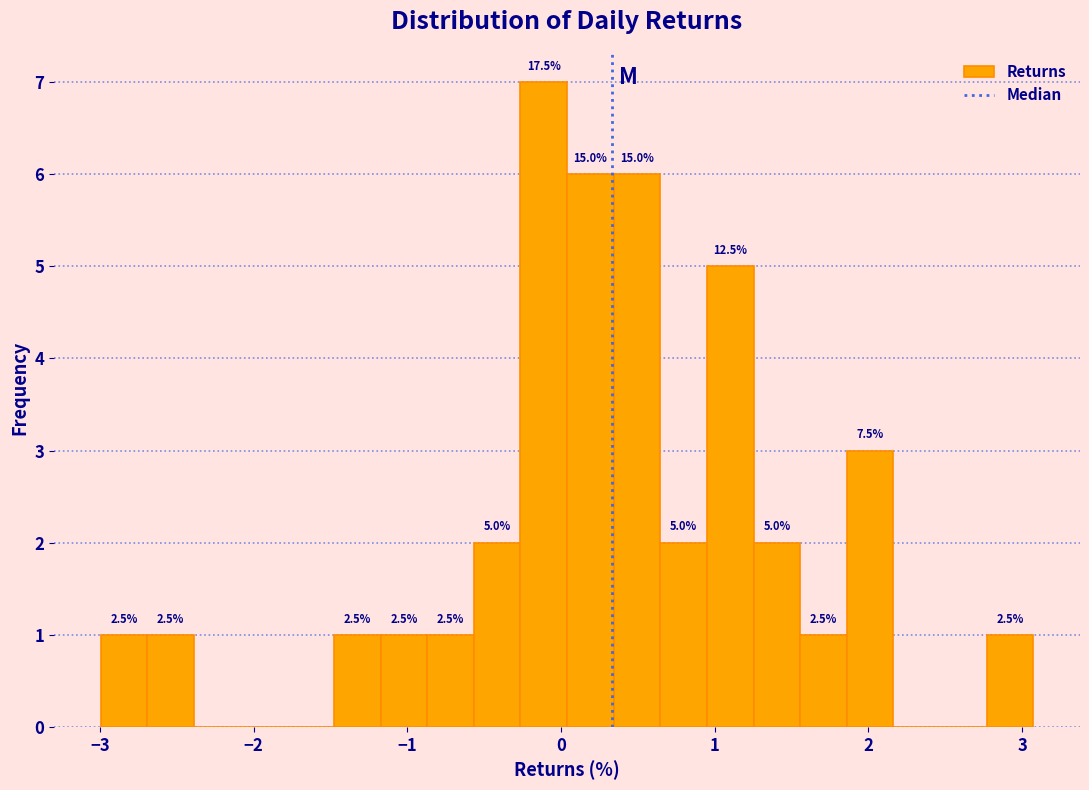

Read against the x-axis, roughly where is the centre of the tallest bar?

-0.1